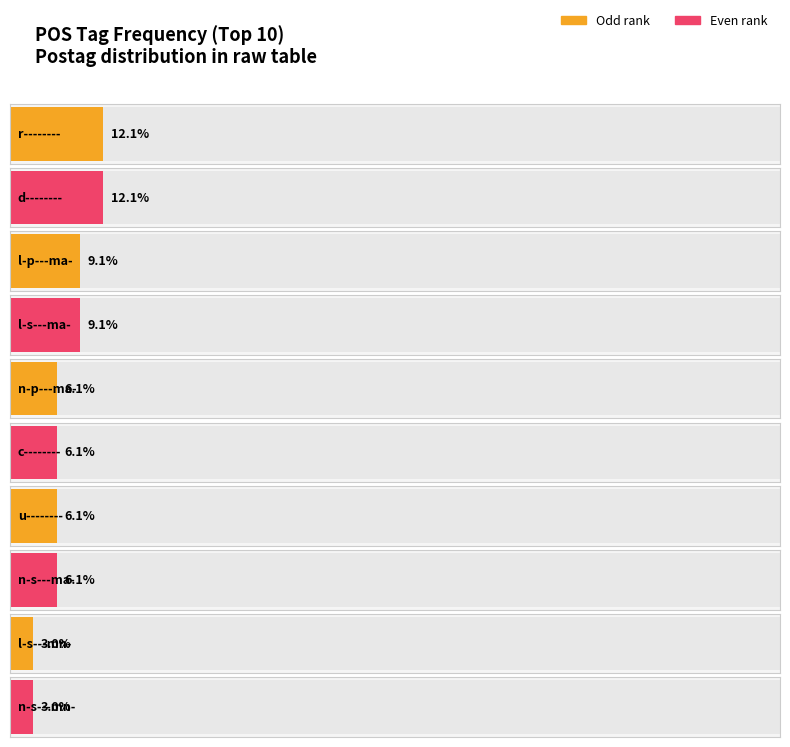

Are the bars horizontal?

Yes